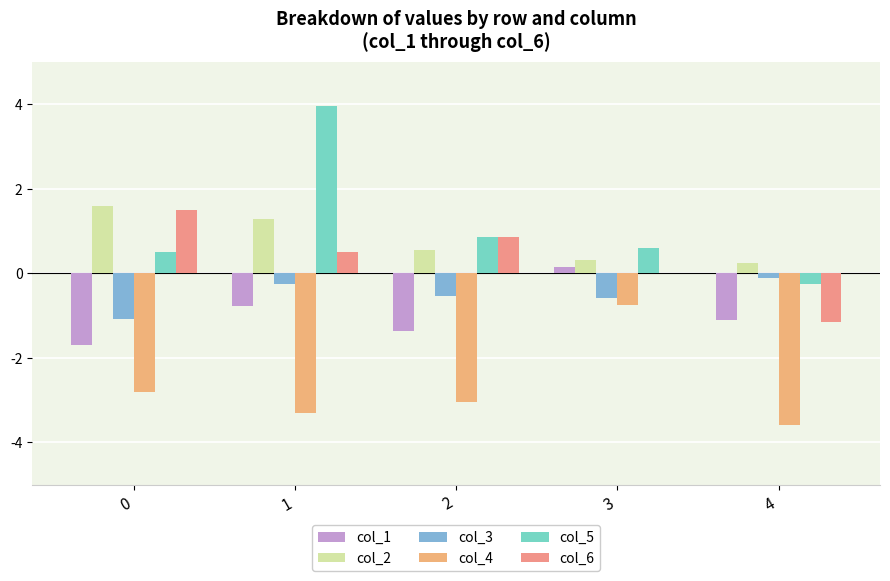

How many data points in col_1 are above -1?

2